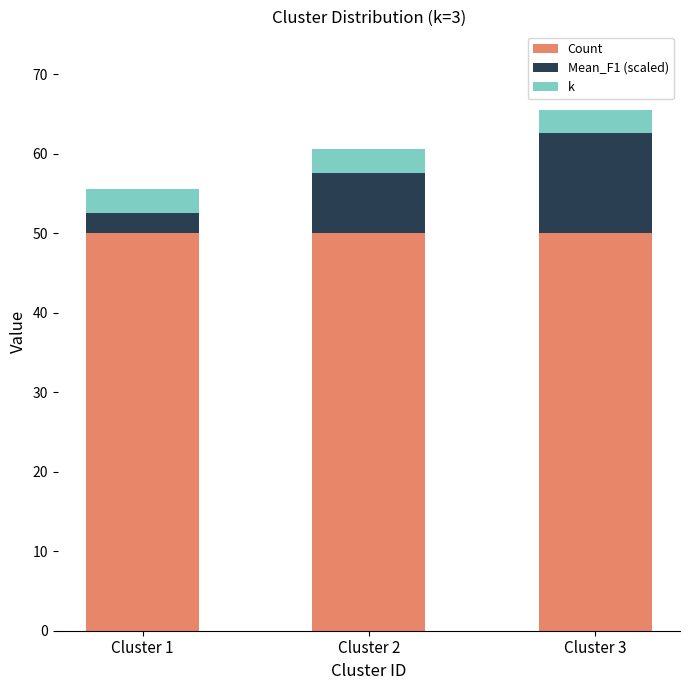

What is the highest value of the Count series?

50.0